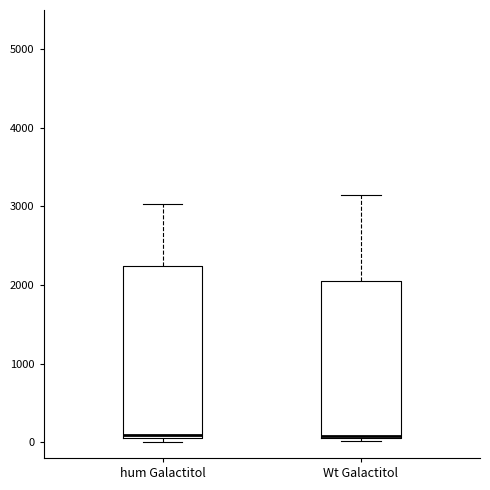

Where is the lower edge of the box for hum Galactitol on the y-axis? The values are not printed on the chart, so give them approximately, as read against the axis.

100